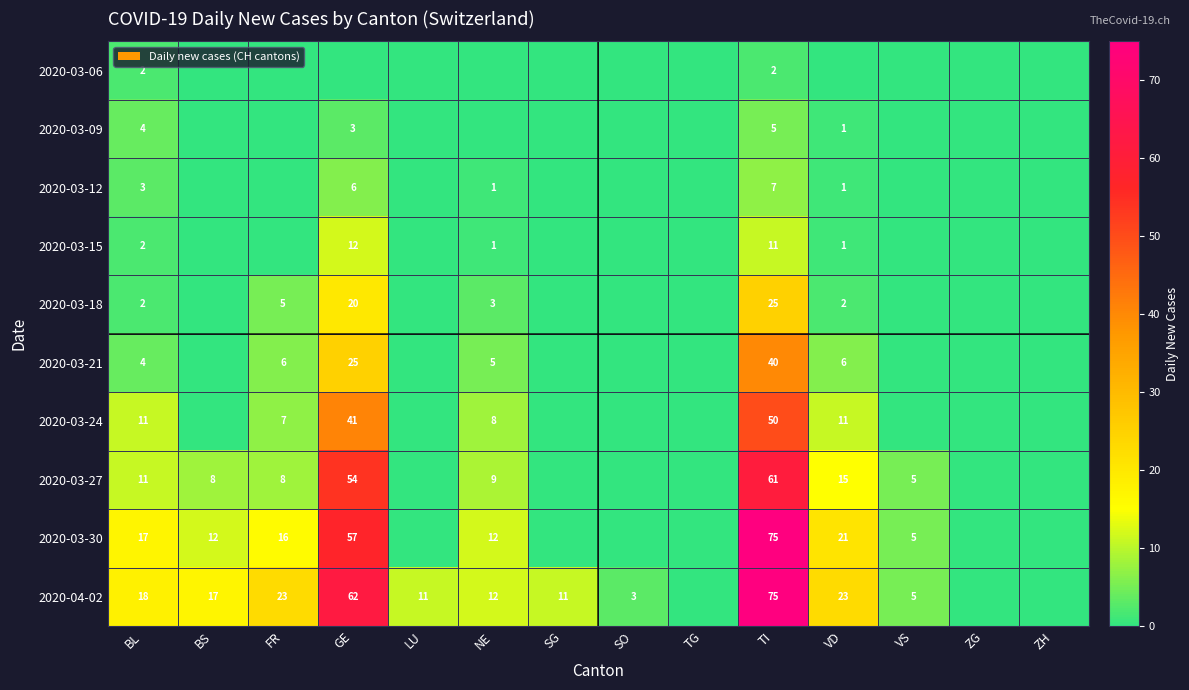

The 2020-03-12 series shows 7 at TI. True or false?

True